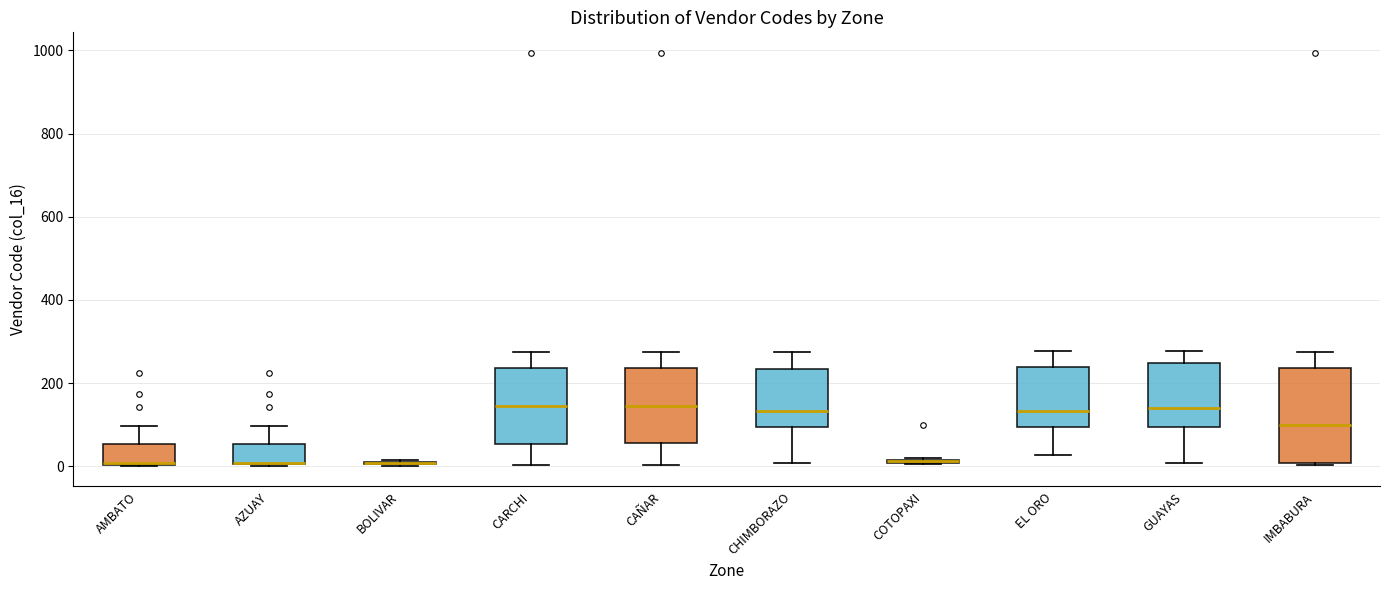

Where is the upper edge of the box for IMBABURA on the y-axis? The values are not printed on the chart, so give them approximately, as read against the axis.

240